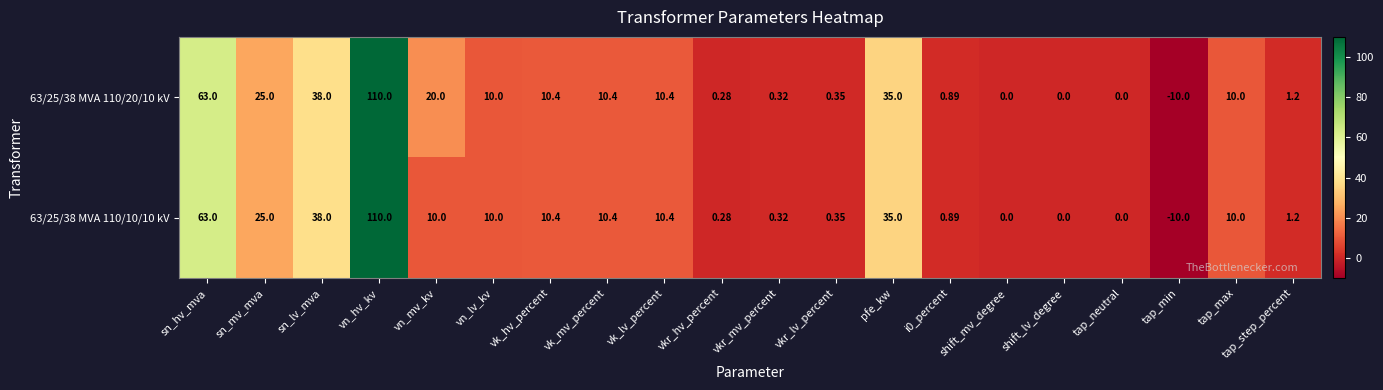

At which category does the chart reach its minimum across all series?

tap_min